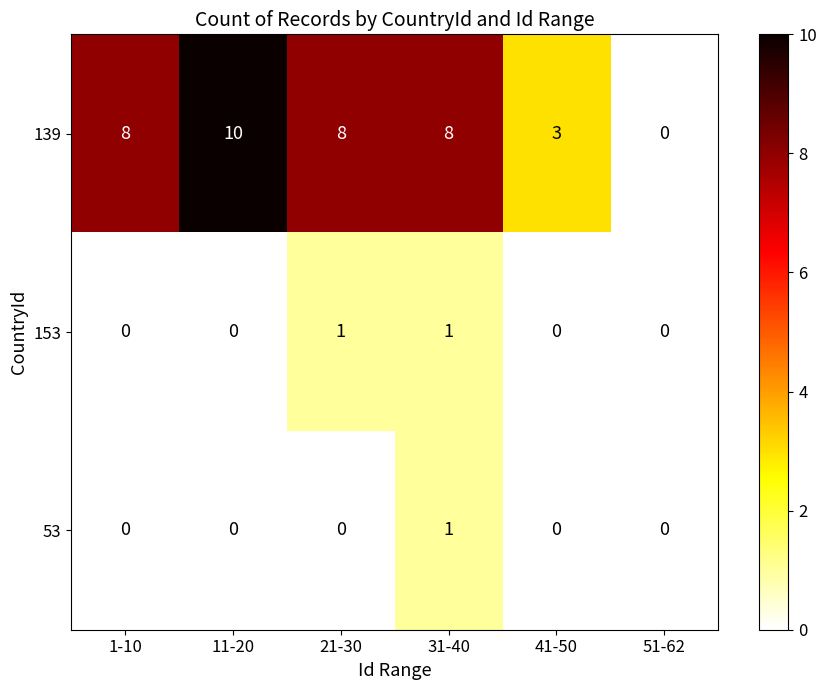

True or false: 53 has a value of 0 at 1-10.

True